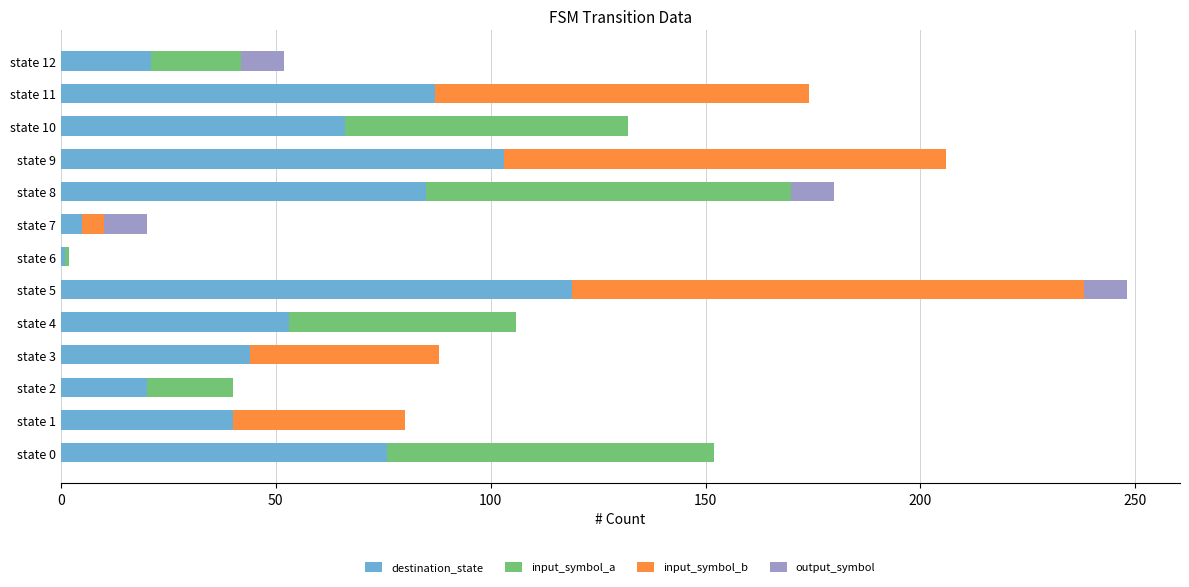

At which category is the sum across all series the highest?

state 5